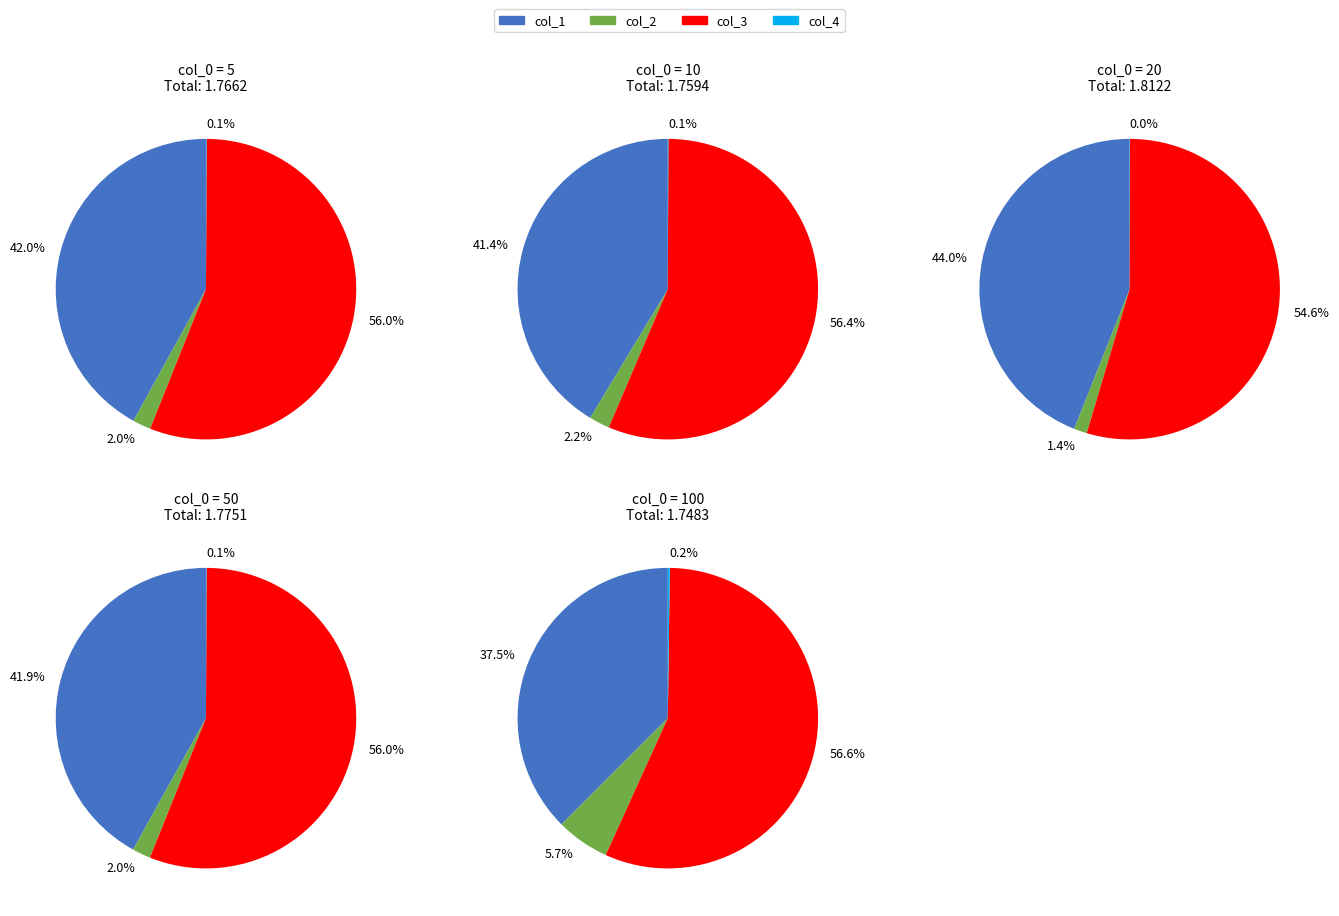

To the nearest percent, what portion does 100 represent?

20%